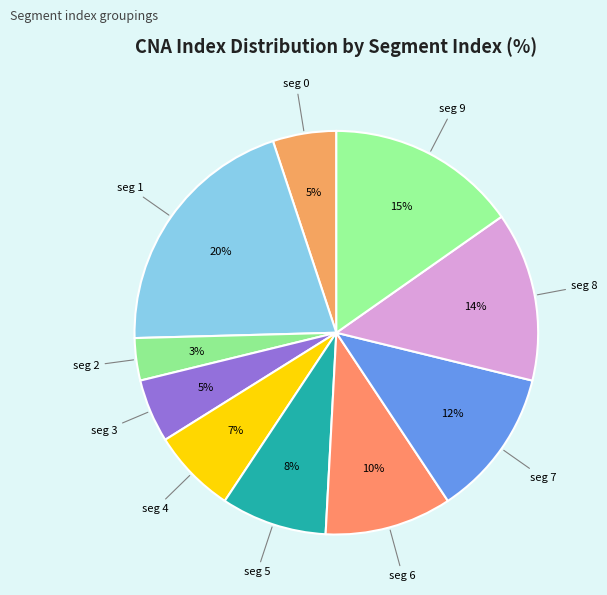

What percentage is the seg 1 slice, to the nearest percent?

20%